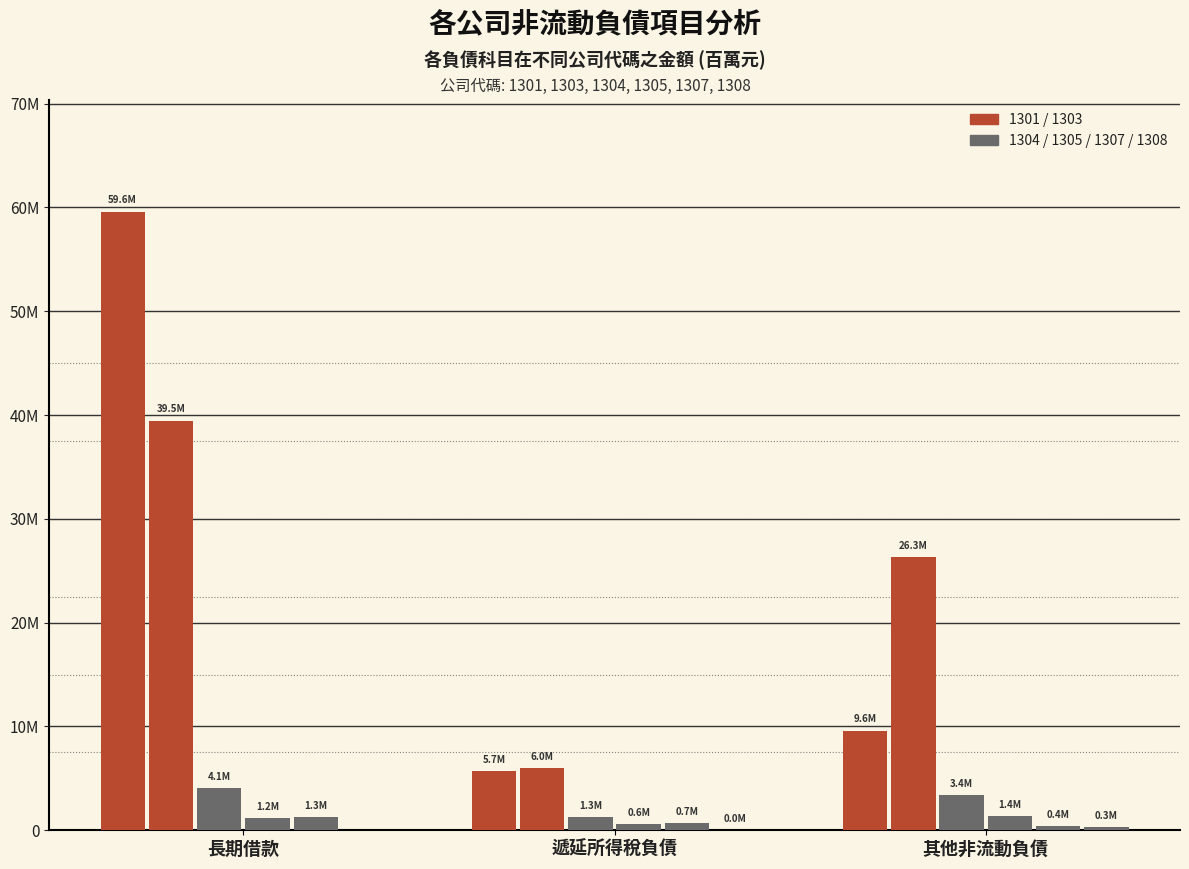

Does the chart contain stacked bars?

No